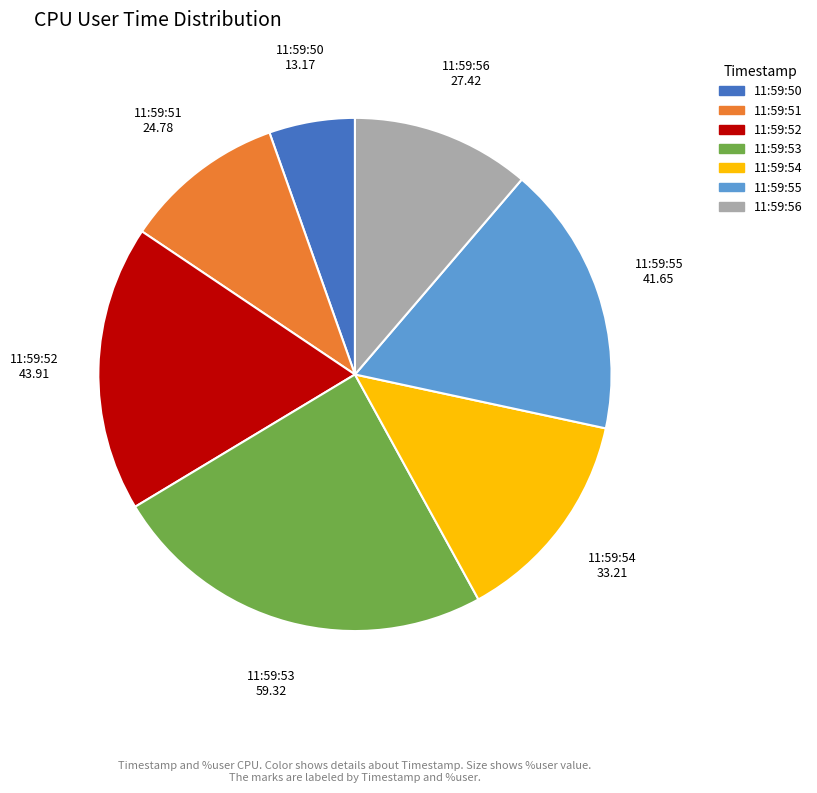

Rank the categories by value from lowest to highest.

11:59:50, 11:59:51, 11:59:56, 11:59:54, 11:59:55, 11:59:52, 11:59:53